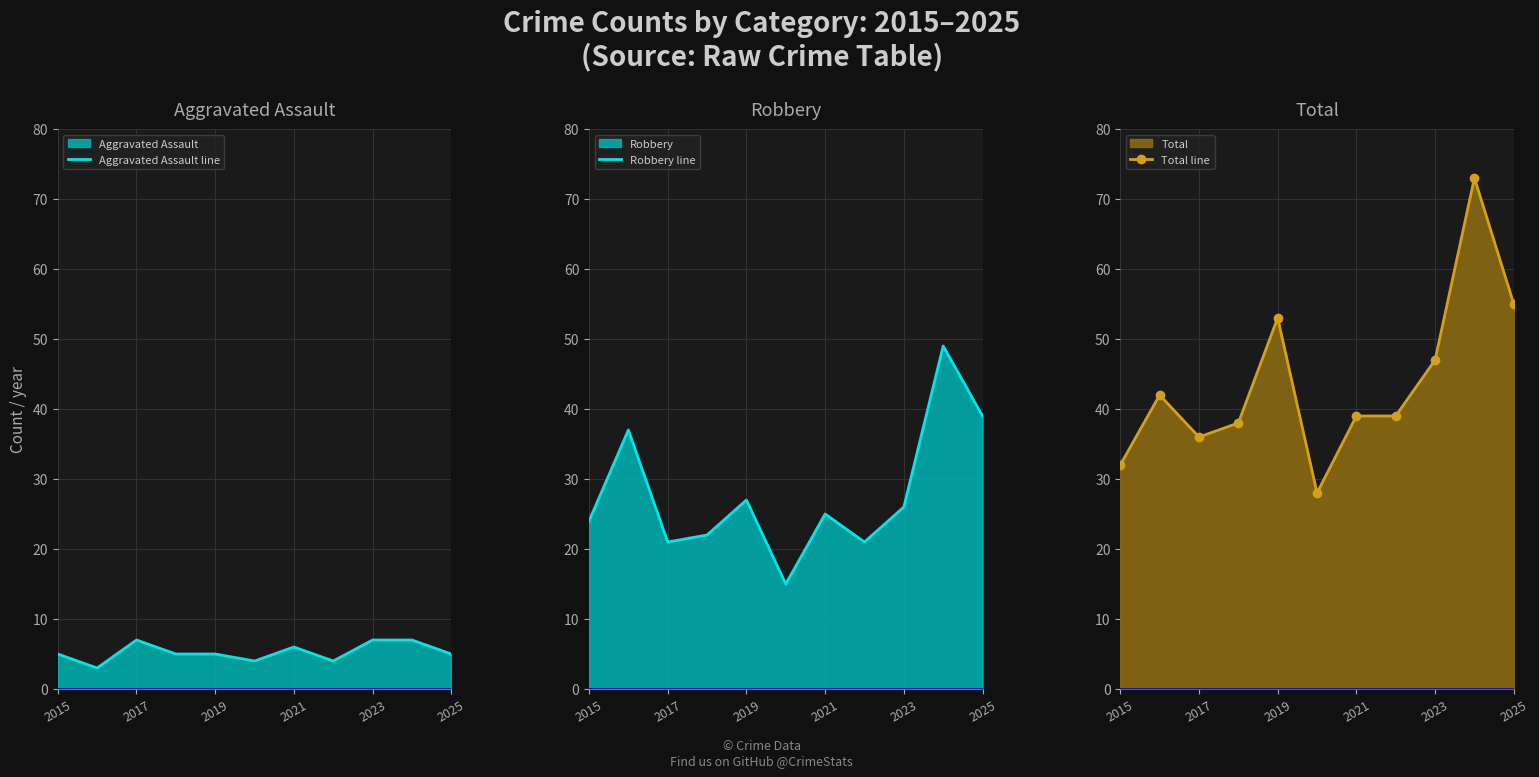

What is the difference between the second highest and second lowest values in the Total line series?

23